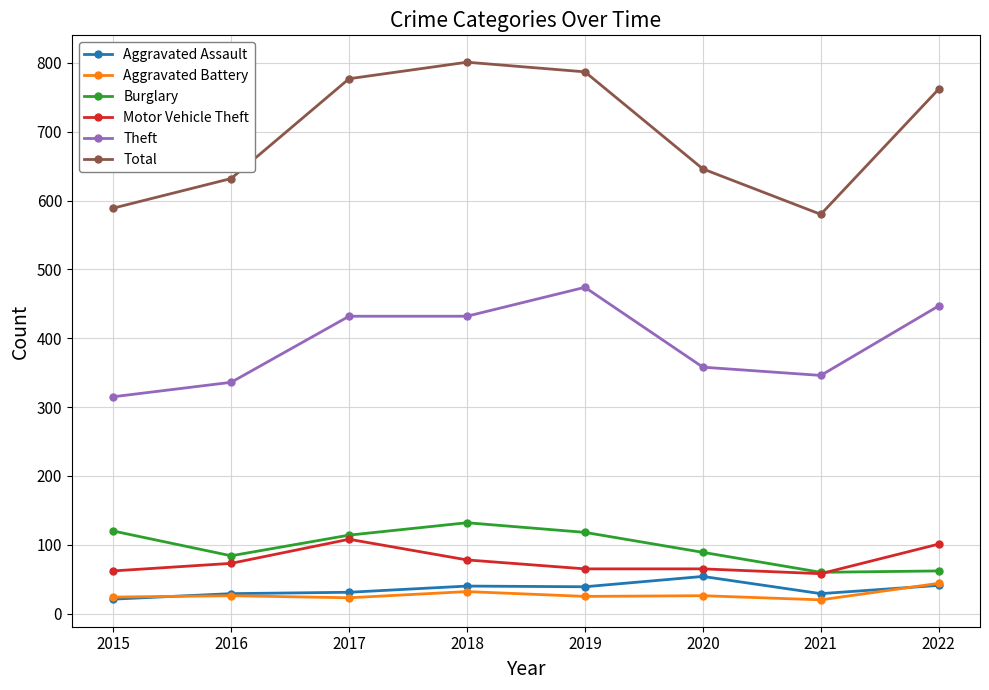

What is the greatest value displayed?

801